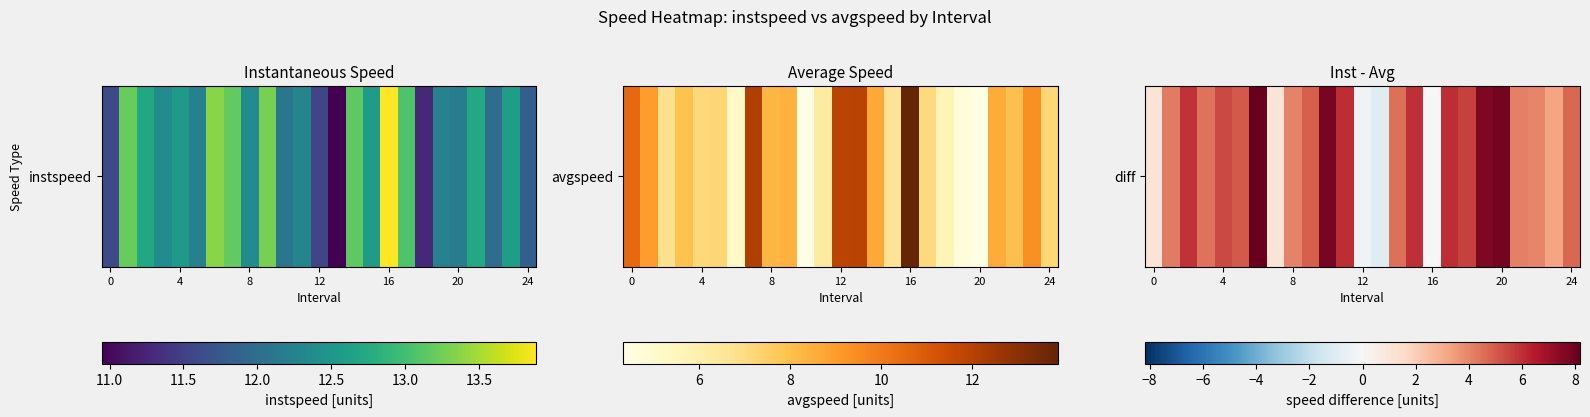

What is the sum of the values at 17 and 7?

7.1